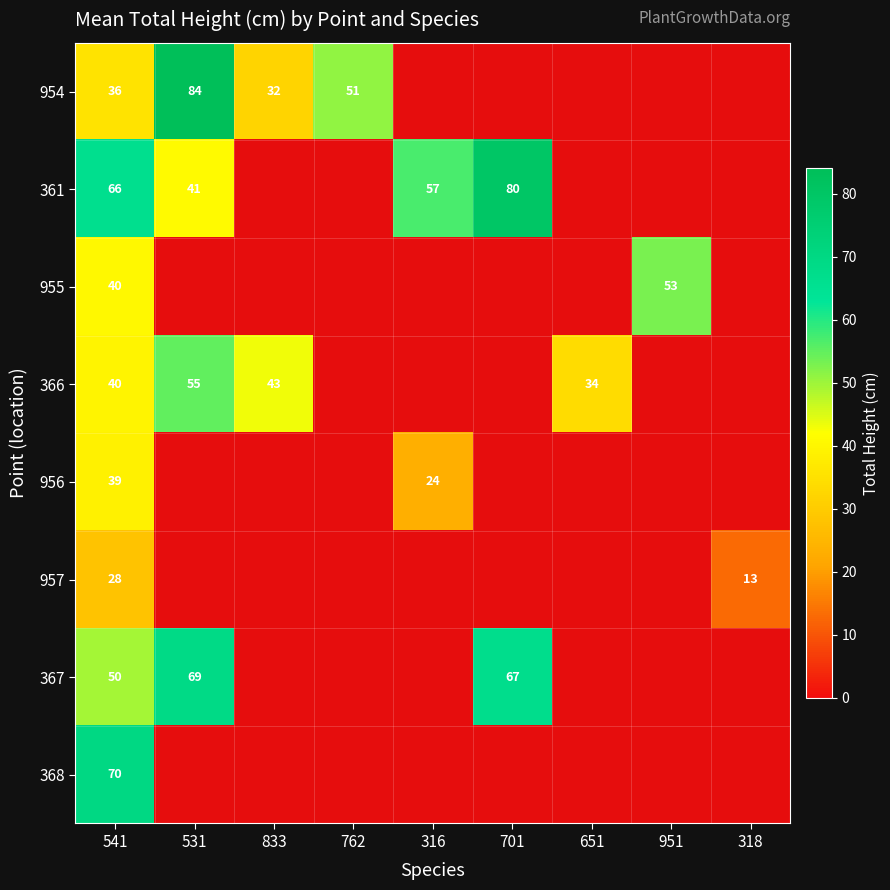

Which series has the widest spread of values?

954